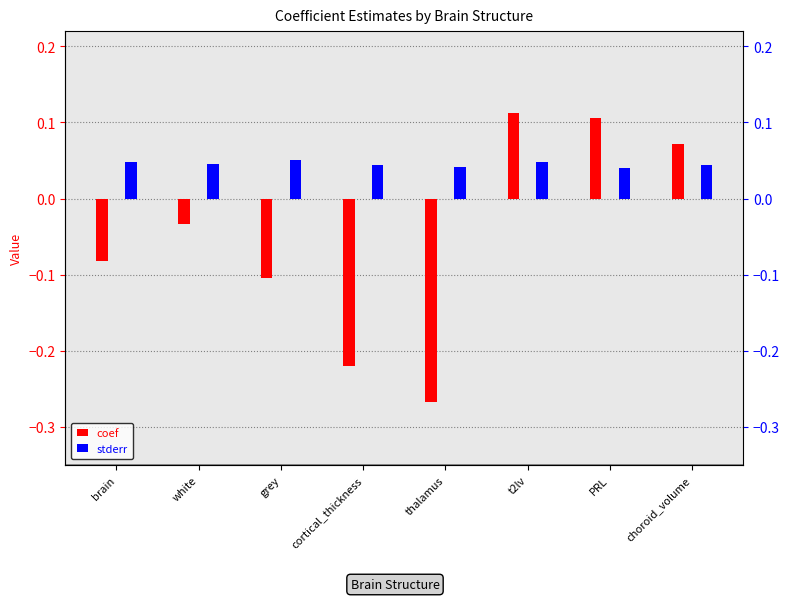

Rank the series at brain from lowest to highest value.

coef, stderr